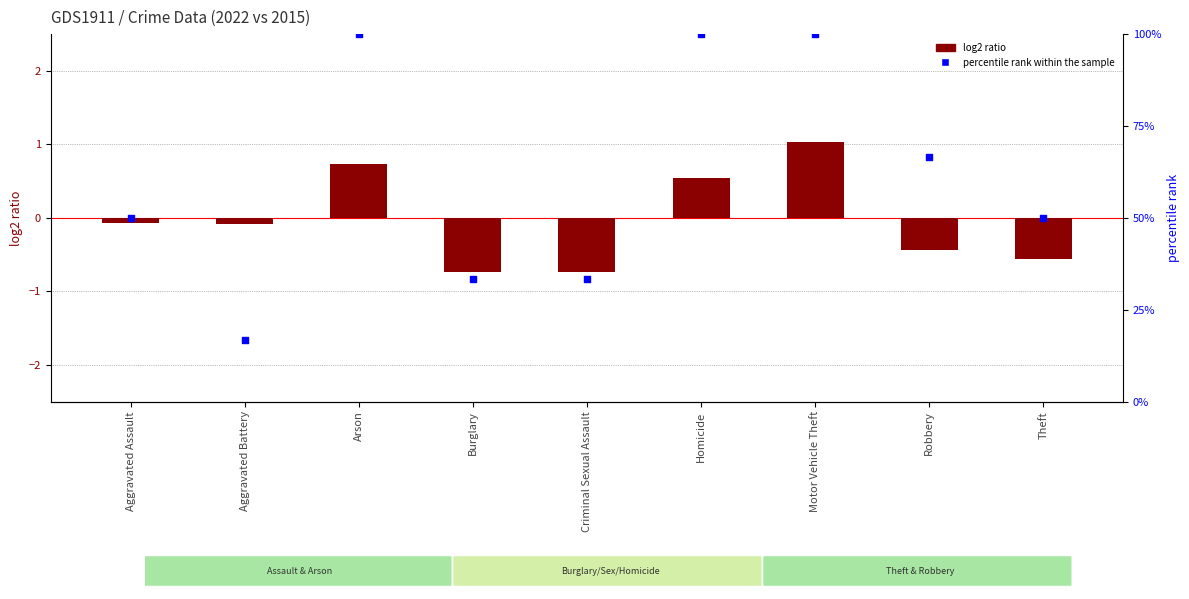

Is the value of log2 ratio at Motor Vehicle Theft greater than the value of percentile rank within the sample at Motor Vehicle Theft?

No